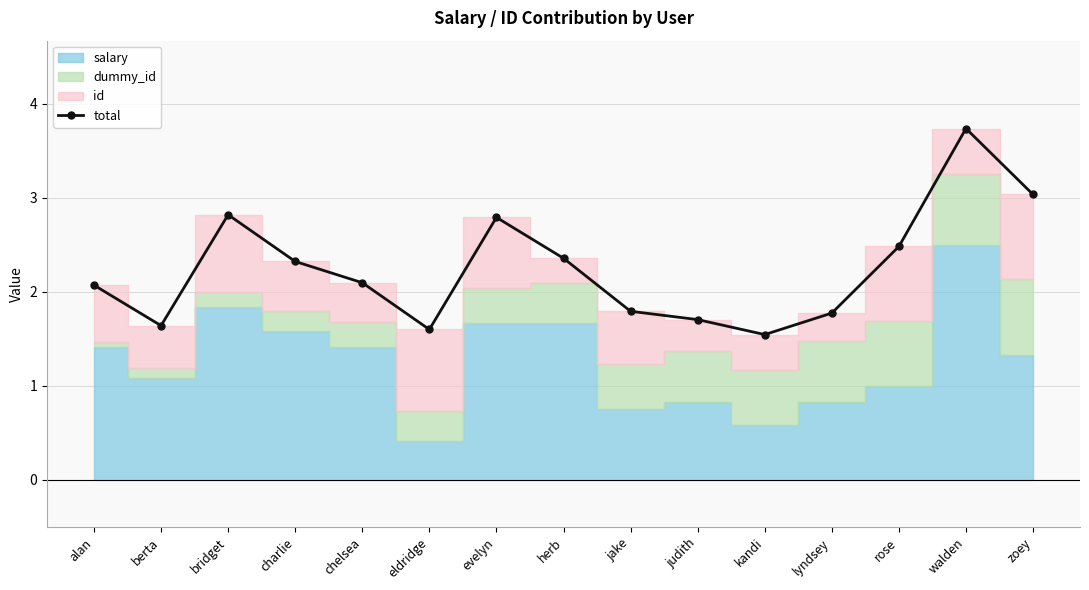

Which has a higher value, eldridge or jake?

jake